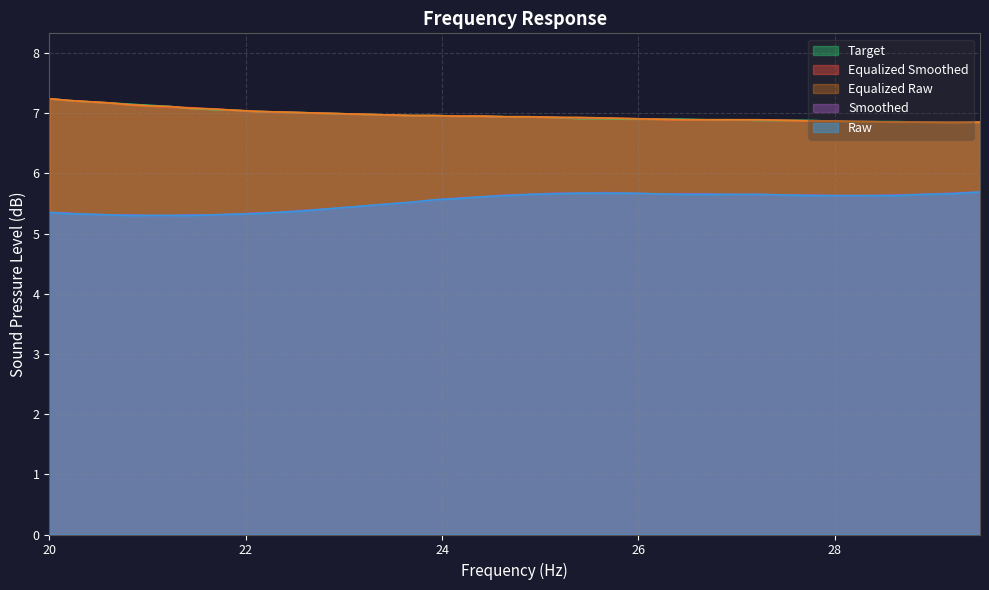

Between 21.23 and 23.45, which series saw the biggest shift?

raw